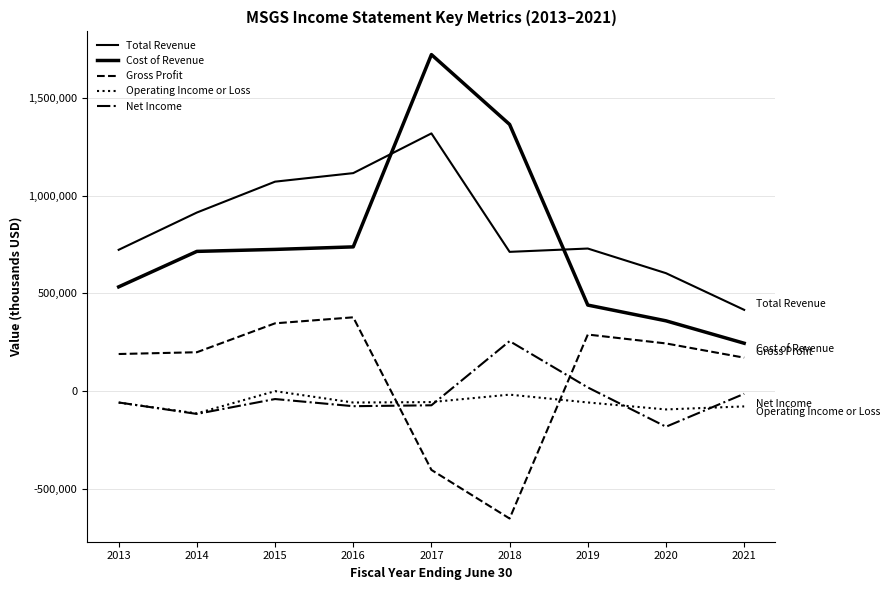

Does the chart display data point markers on the line(s)?

No